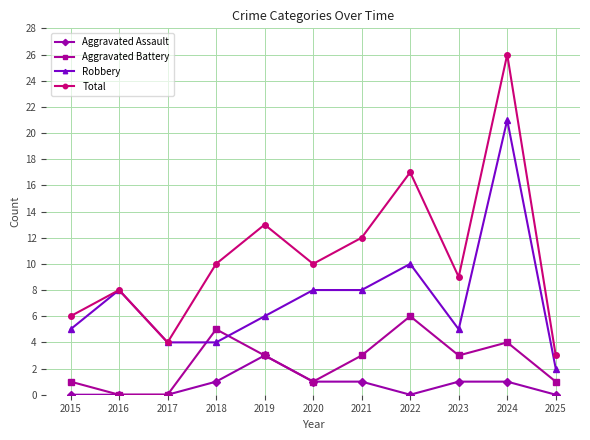

How many Aggravated Battery values are between 1 and 4?

7